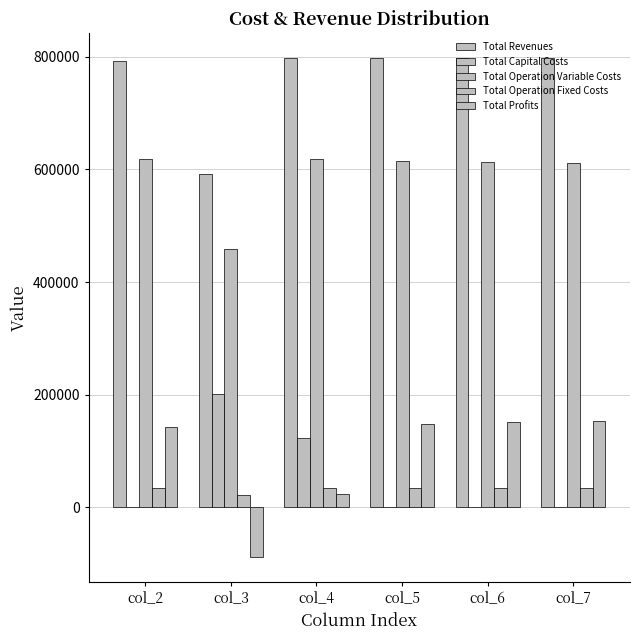

Count the Total Capital Costs values in the range 0 to 122400.

5